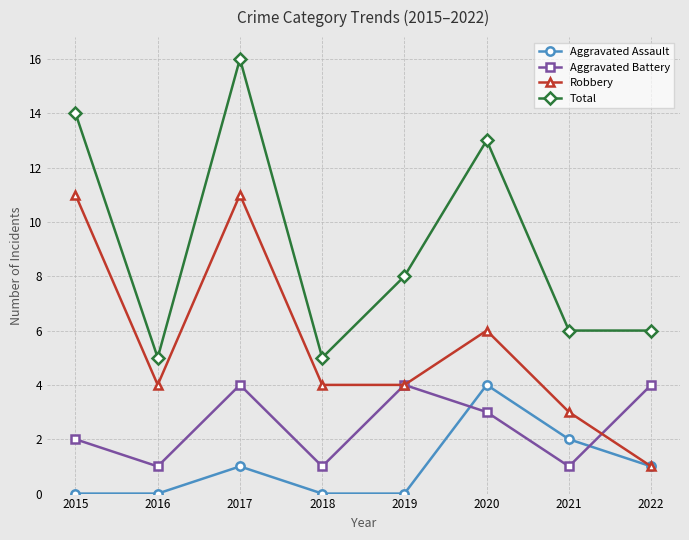

Reading left to right, what are all the values shown in this chart?

Aggravated Assault: 2015=0	2016=0	2017=1	2018=0	2019=0	2020=4	2021=2	2022=1
Aggravated Battery: 2015=2	2016=1	2017=4	2018=1	2019=4	2020=3	2021=1	2022=4
Robbery: 2015=11	2016=4	2017=11	2018=4	2019=4	2020=6	2021=3	2022=1
Total: 2015=14	2016=5	2017=16	2018=5	2019=8	2020=13	2021=6	2022=6